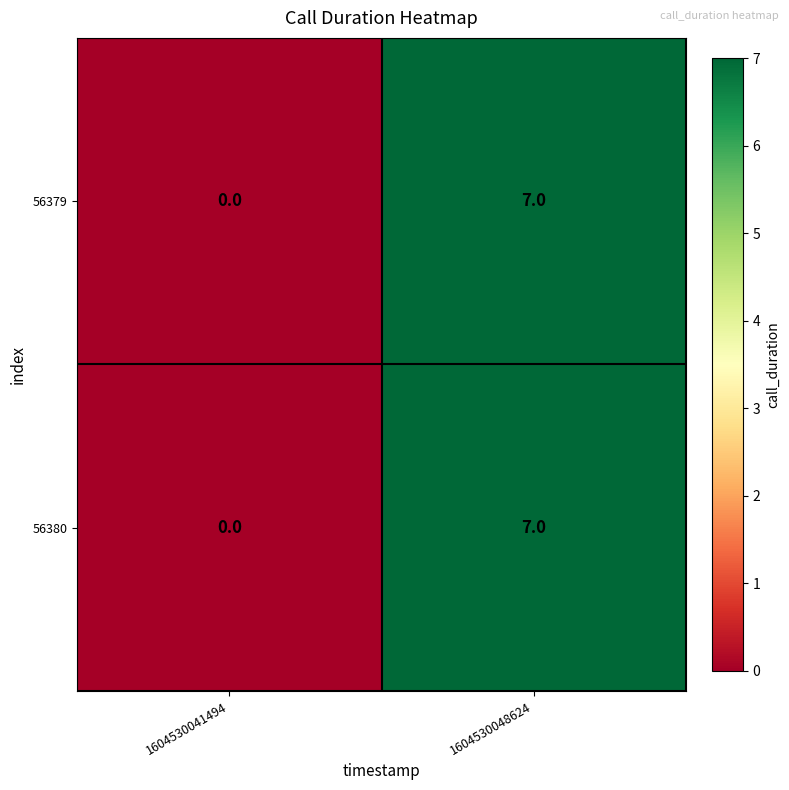

List the labels in order of 56379 value, smallest first.

1604530041494, 1604530048624